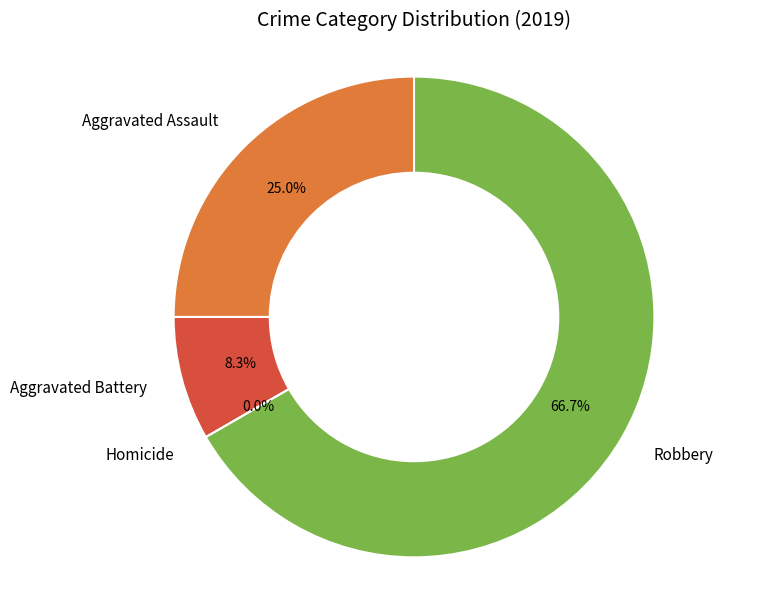

What is the change in value from Aggravated Battery to Homicide?

-1